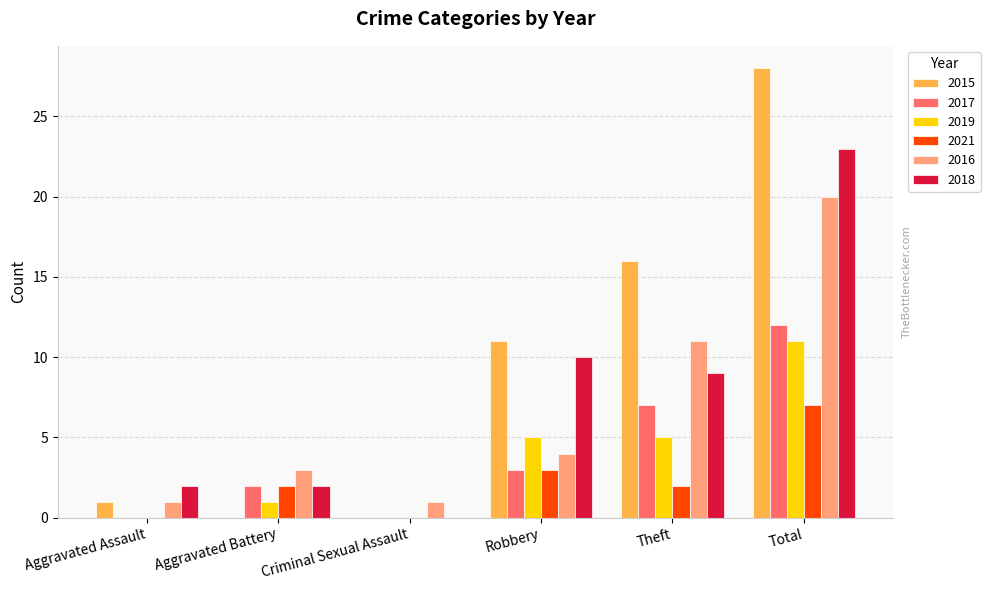

How many groups of bars are there?

6